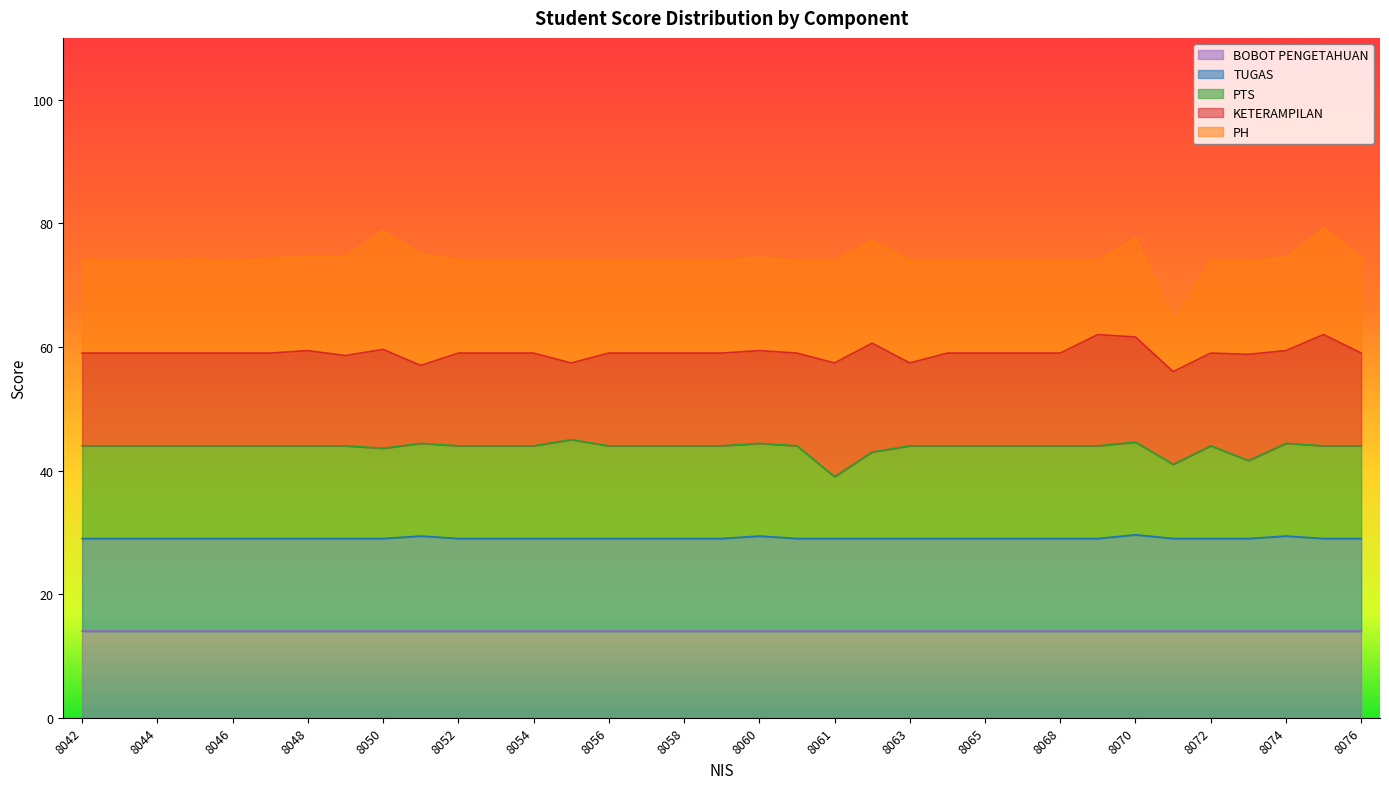

The value of PH at 8065 is 118. True or false?

False